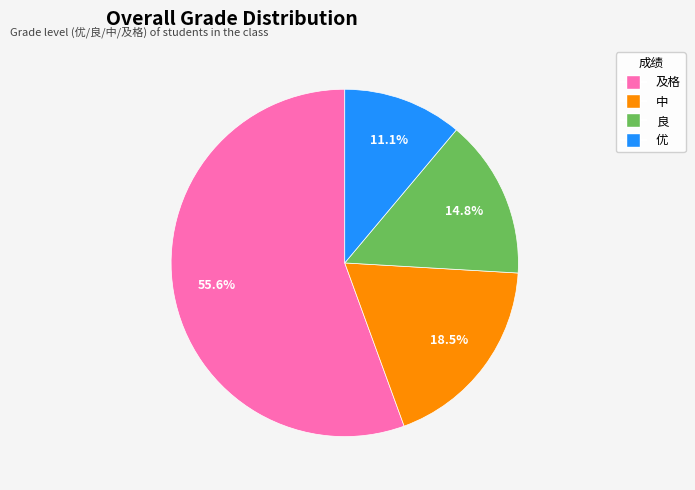

Combined, what portion of the pie is 中 and 良?

33.3%